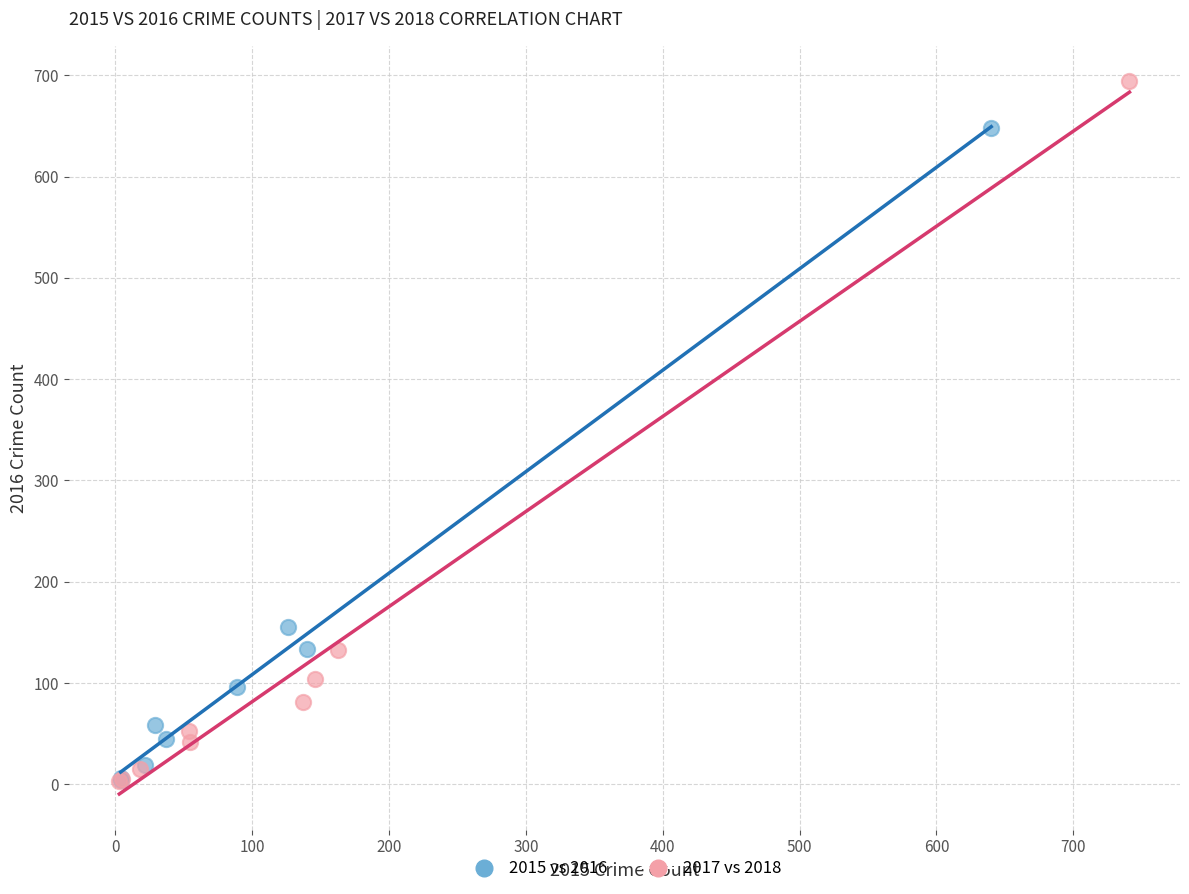

Which series contains the highest Y value?

2017 vs 2018